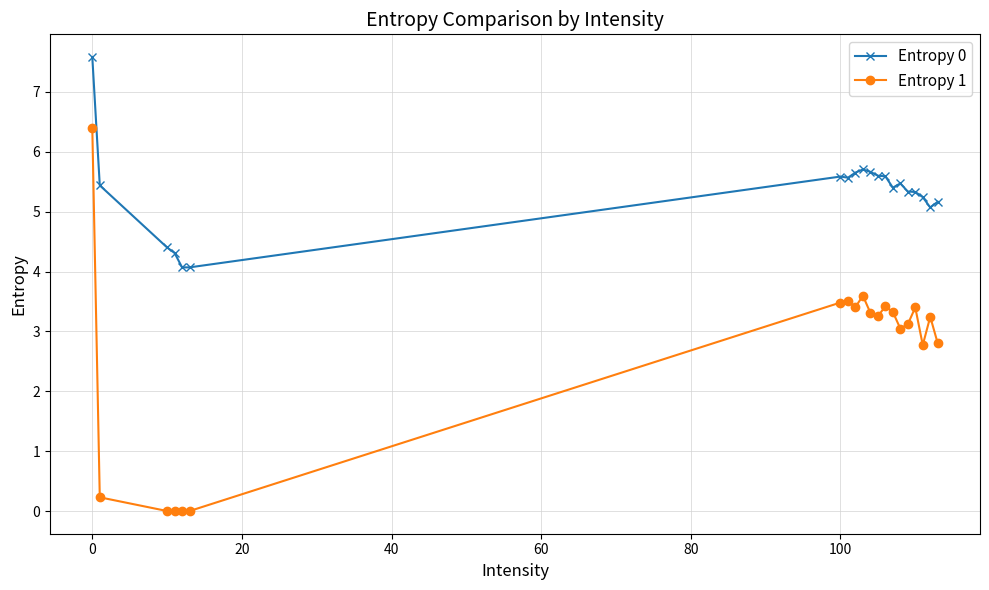

Does the chart have visible grid lines?

Yes